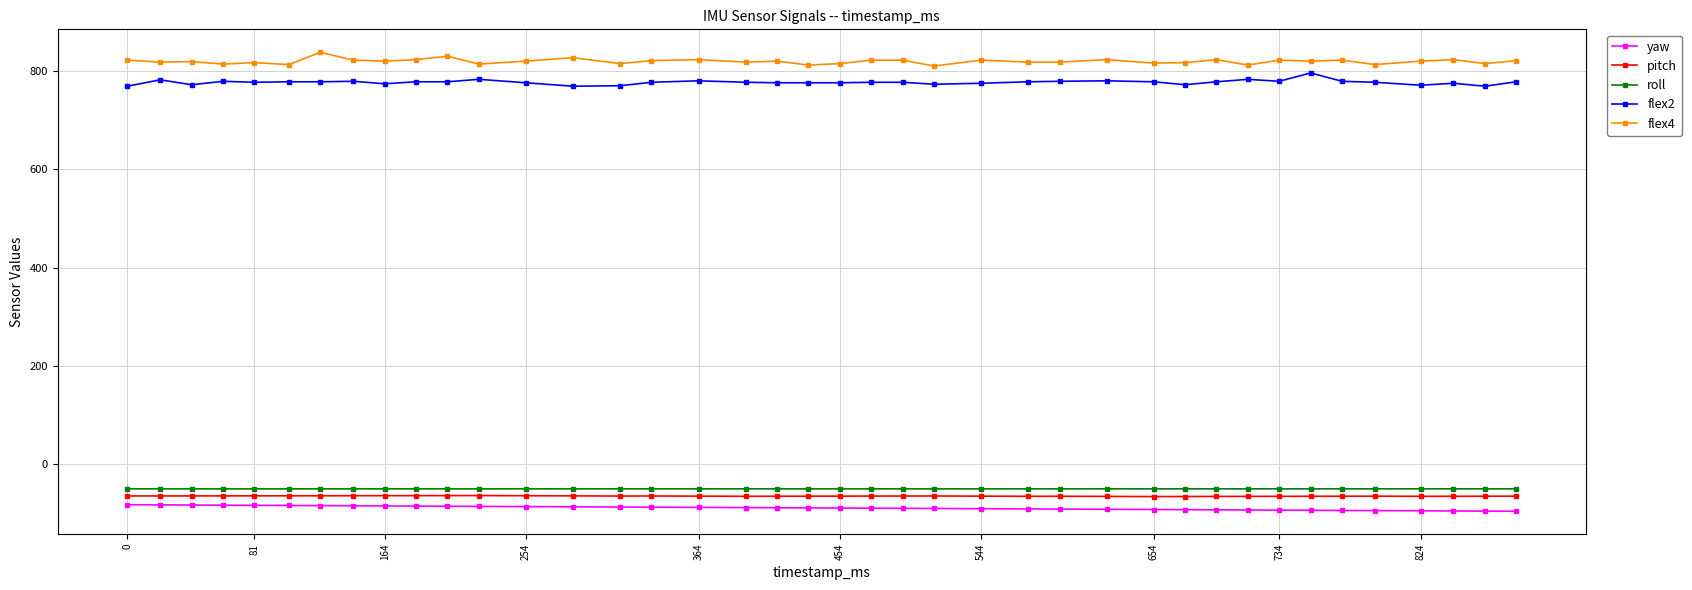

At how many categories does at least one series exceed 455?

40